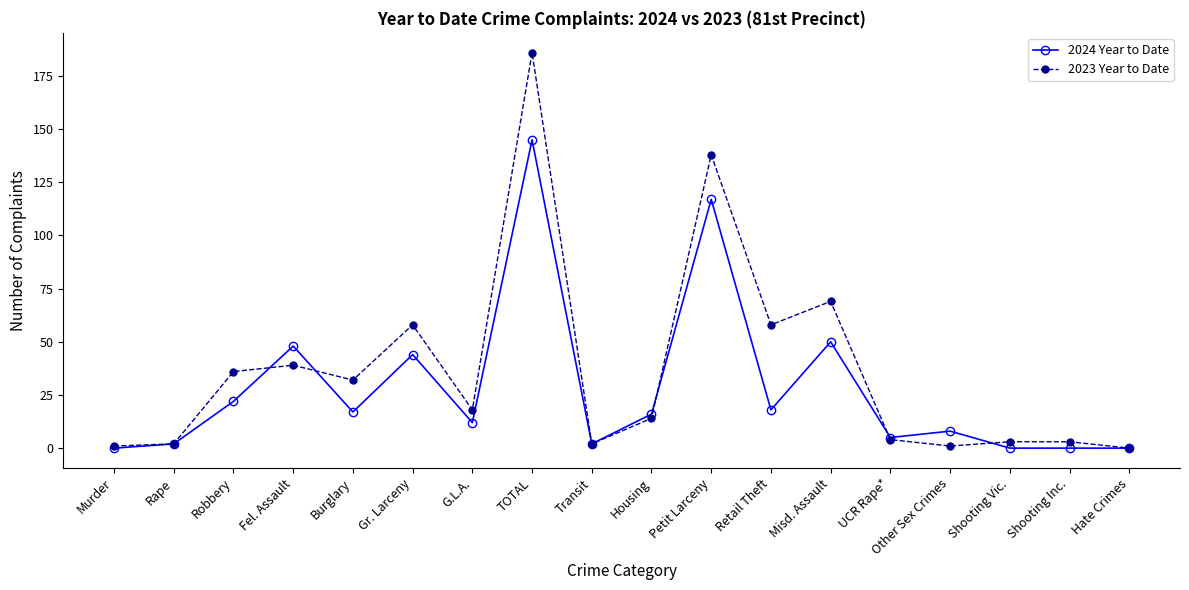

Reading left to right, what are all the values shown in this chart?

2024 Year to Date: Murder=0	Rape=2	Robbery=22	Fel. Assault=48	Burglary=17	Gr. Larceny=44	G.L.A.=12	TOTAL=145	Transit=2	Housing=16	Petit Larceny=117	Retail Theft=18	Misd. Assault=50	UCR Rape*=5	Other Sex Crimes=8	Shooting Vic.=0	Shooting Inc.=0	Hate Crimes=0
2023 Year to Date: Murder=1	Rape=2	Robbery=36	Fel. Assault=39	Burglary=32	Gr. Larceny=58	G.L.A.=18	TOTAL=186	Transit=2	Housing=14	Petit Larceny=138	Retail Theft=58	Misd. Assault=69	UCR Rape*=4	Other Sex Crimes=1	Shooting Vic.=3	Shooting Inc.=3	Hate Crimes=0